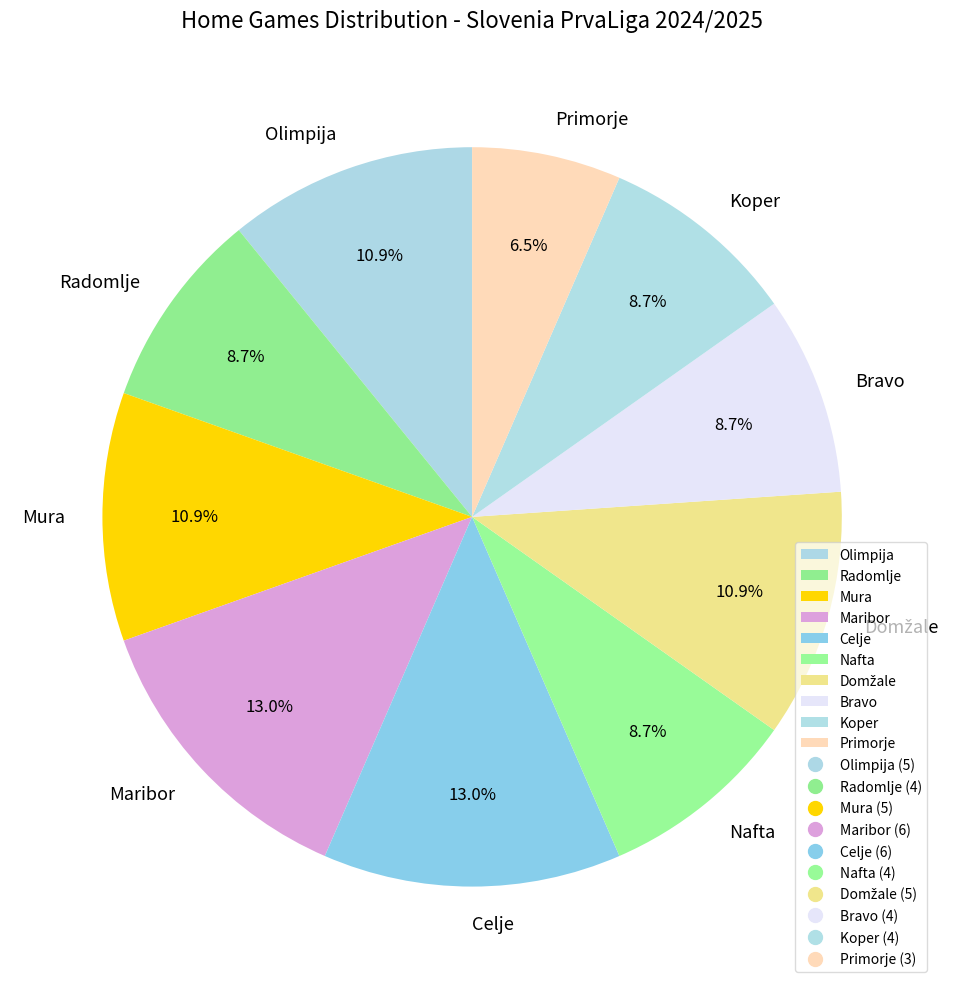

Does any single category account for the majority?

No